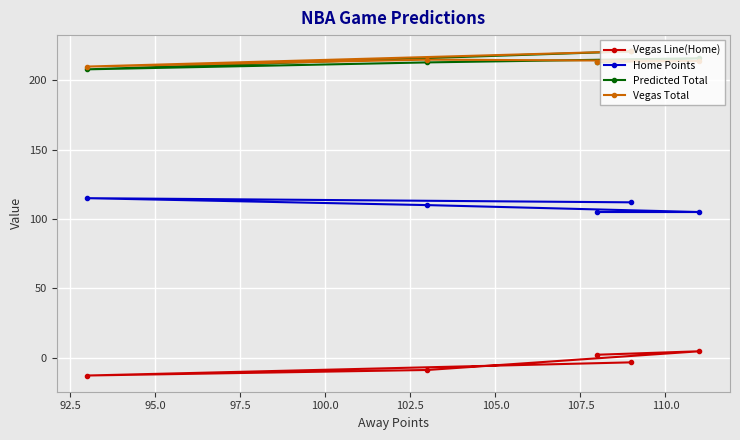

What is the difference between the maximum and second lowest values in the Vegas Line(Home) series?

13.5